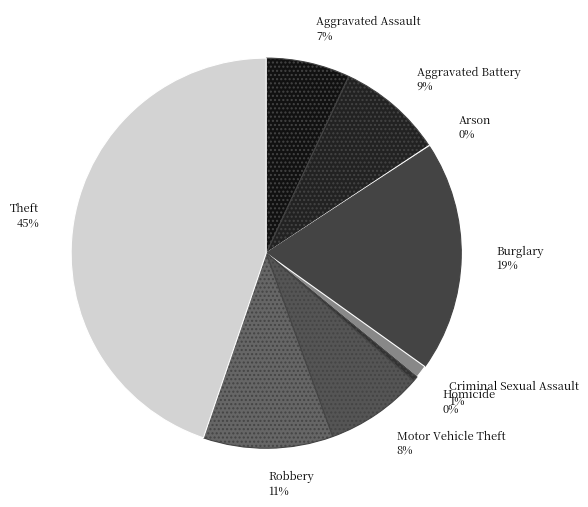

To the nearest percent, what is the difference between the Robbery and Criminal Sexual Assault slice percentages?

10%